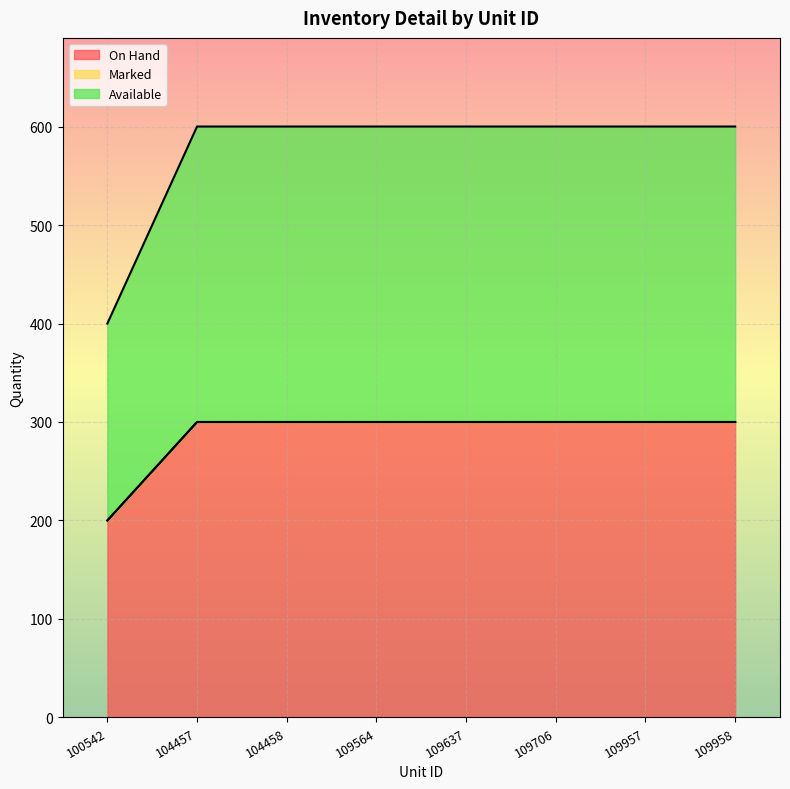

True or false: Available and On Hand cross at least once.

False